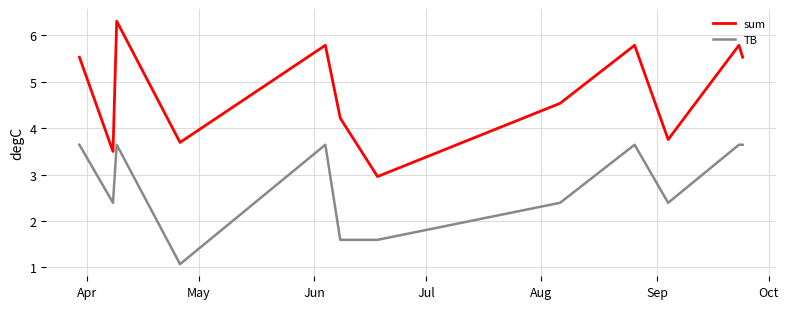

Count the TB values in the range 2 to 3.

3